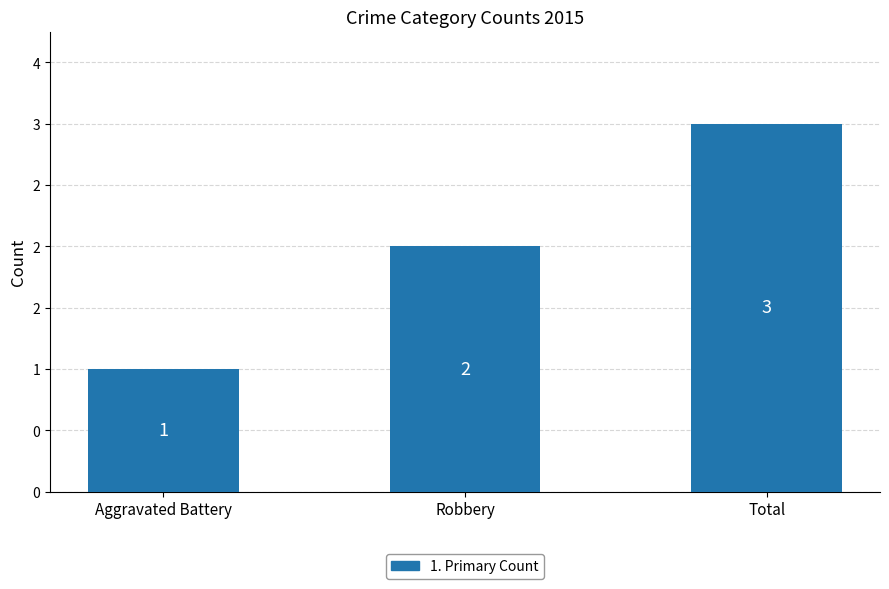

Reading right to left, extract all data points from this chart.

Total=3	Robbery=2	Aggravated Battery=1